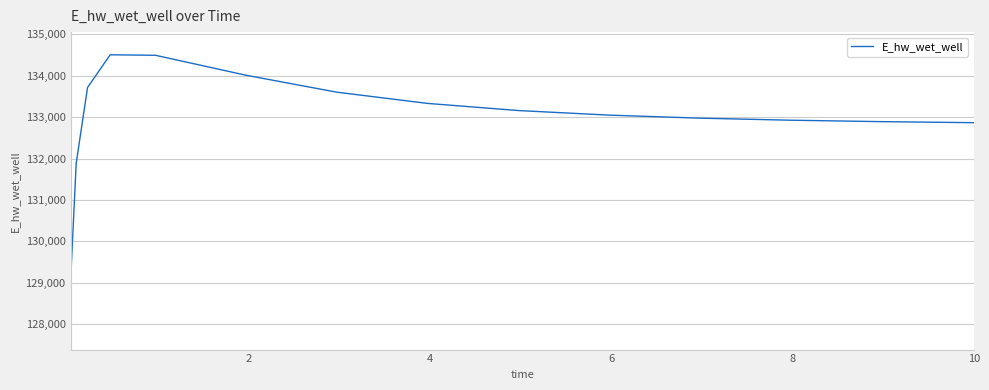

What is the greatest value displayed?

134507.8